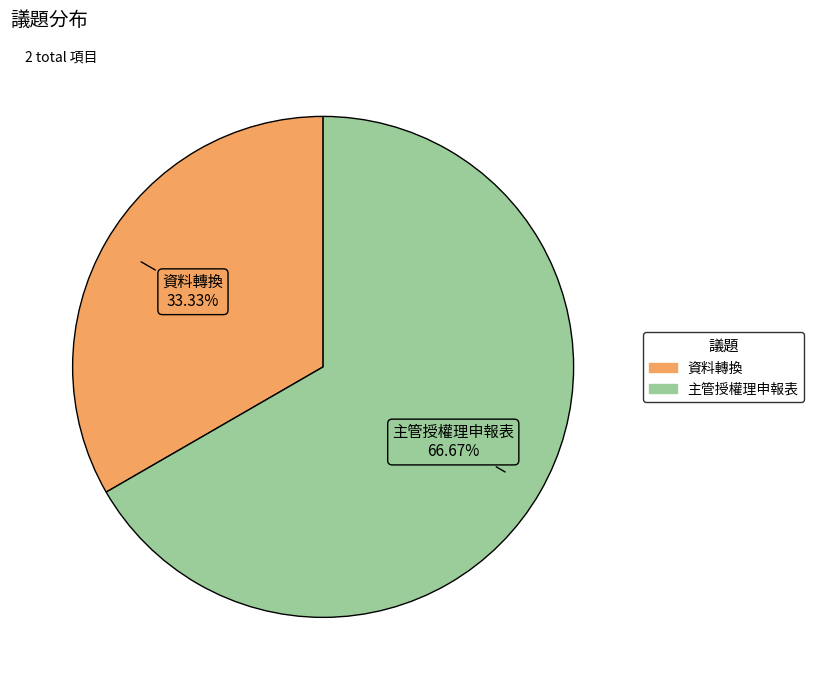

What percentage do 主管授權理申報表 and 資料轉換 together represent?

100.0%